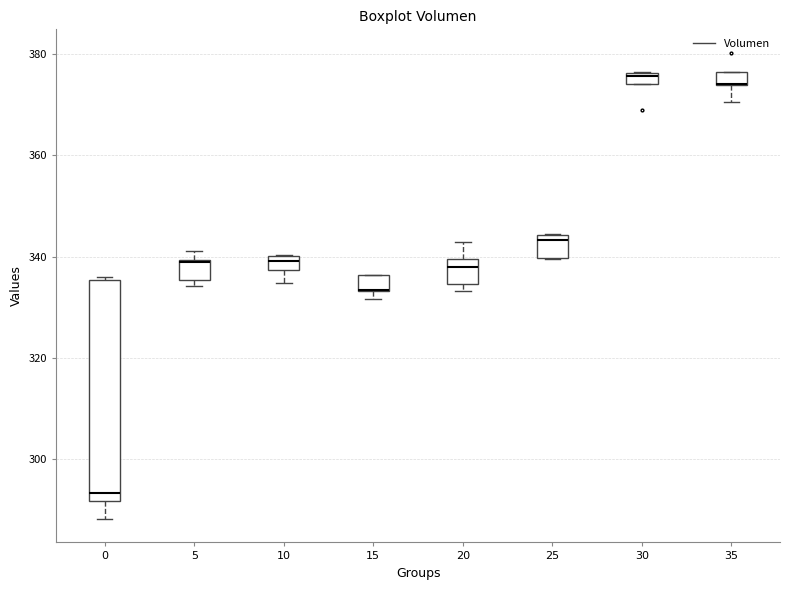

Comparing the boxes themselves (not the whiskers), which one is the tallest?

0